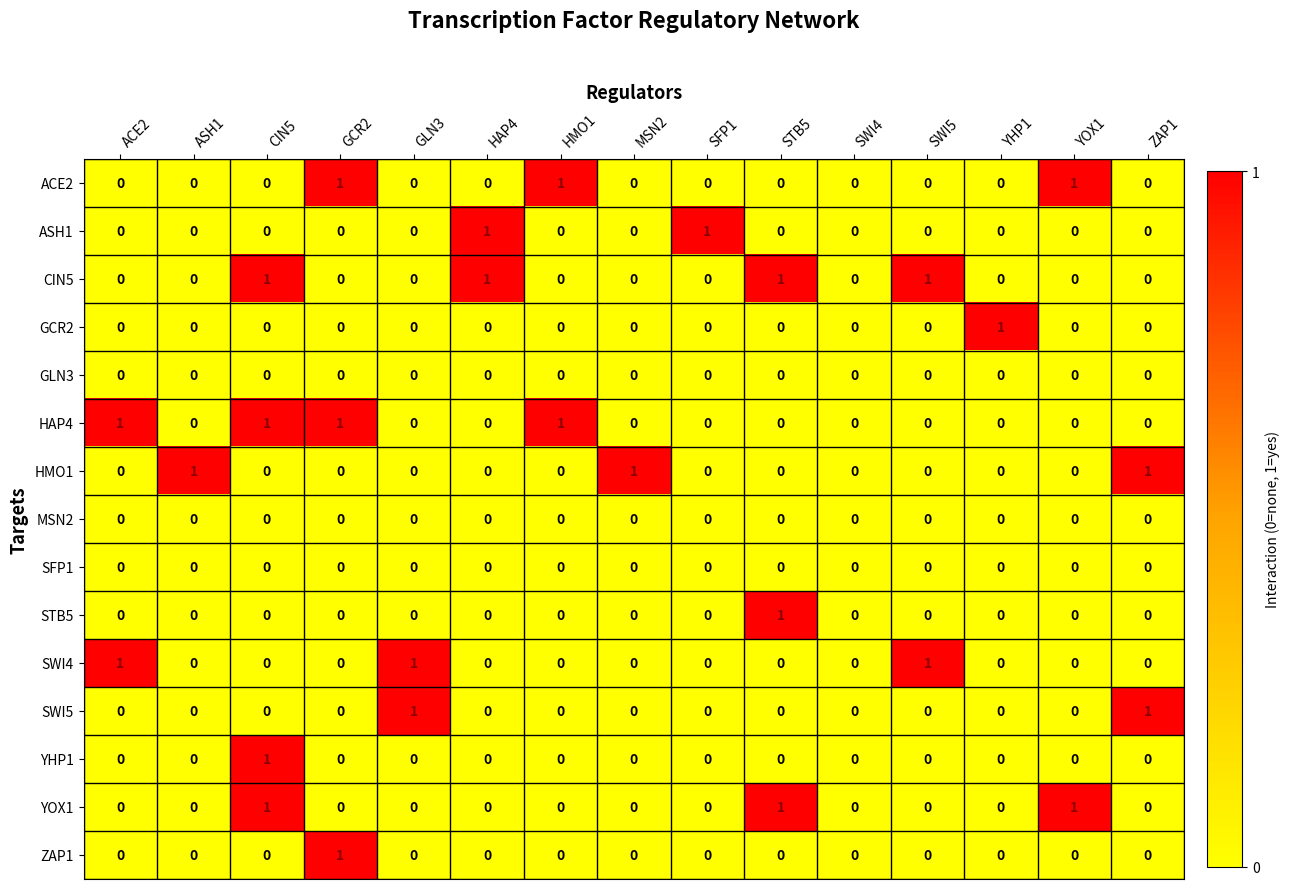

At which category is the sum across all series the highest?

CIN5